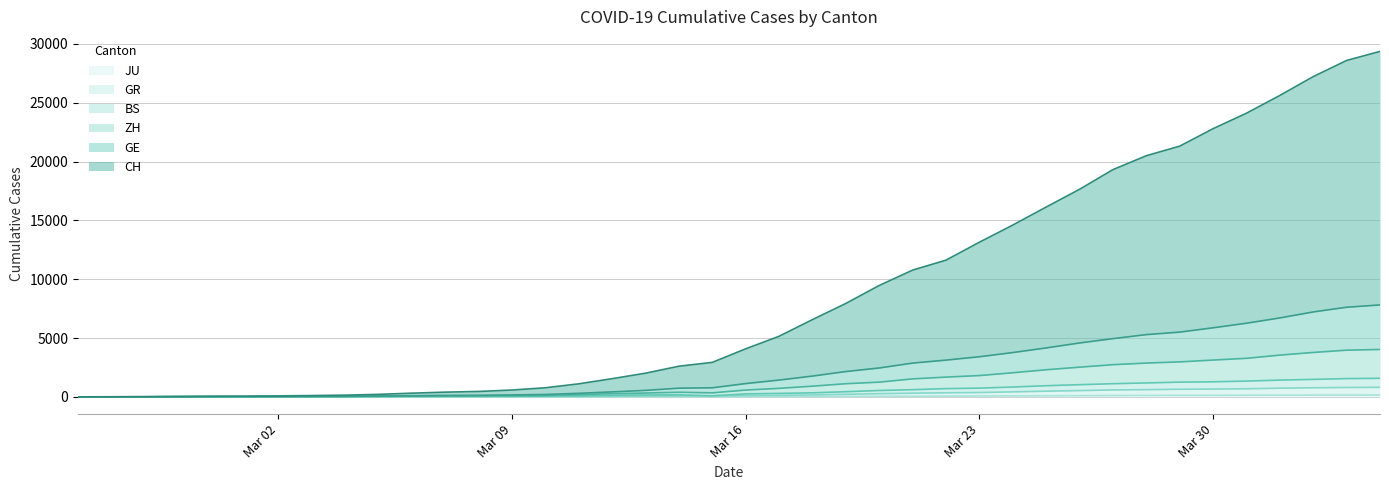

What is the difference between the maximum and second lowest values in the BS series?

1576